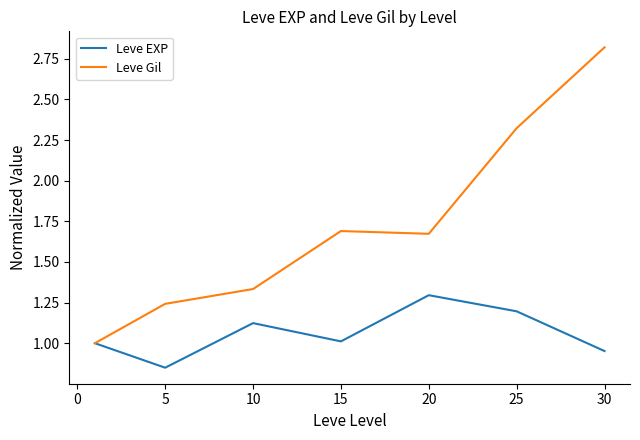

What is the maximum value shown in the chart?

2.8